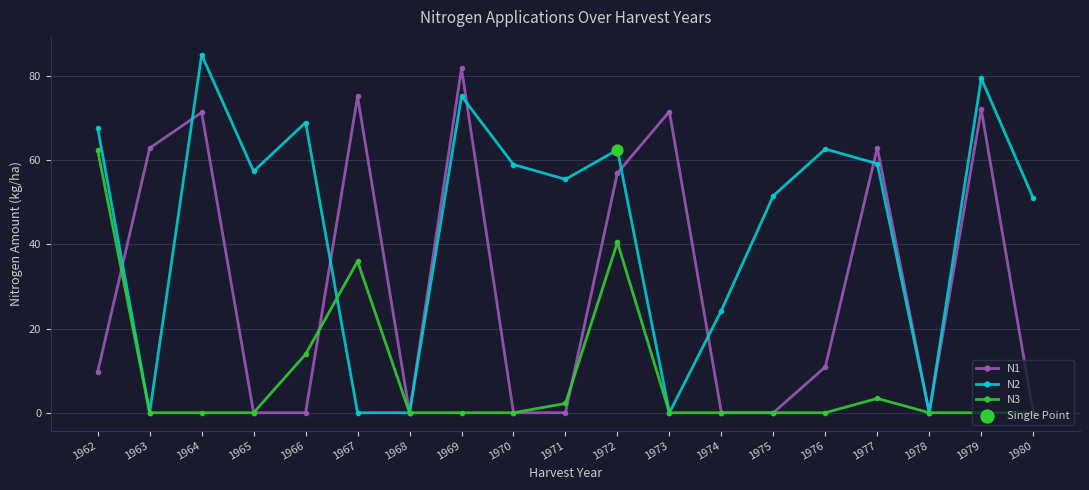

At which category is the sum across all series the highest?

1972